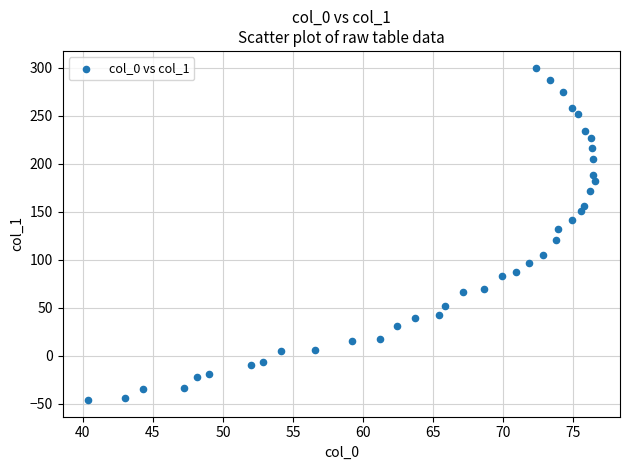

What is the range of X values (max minus min)?

36.2